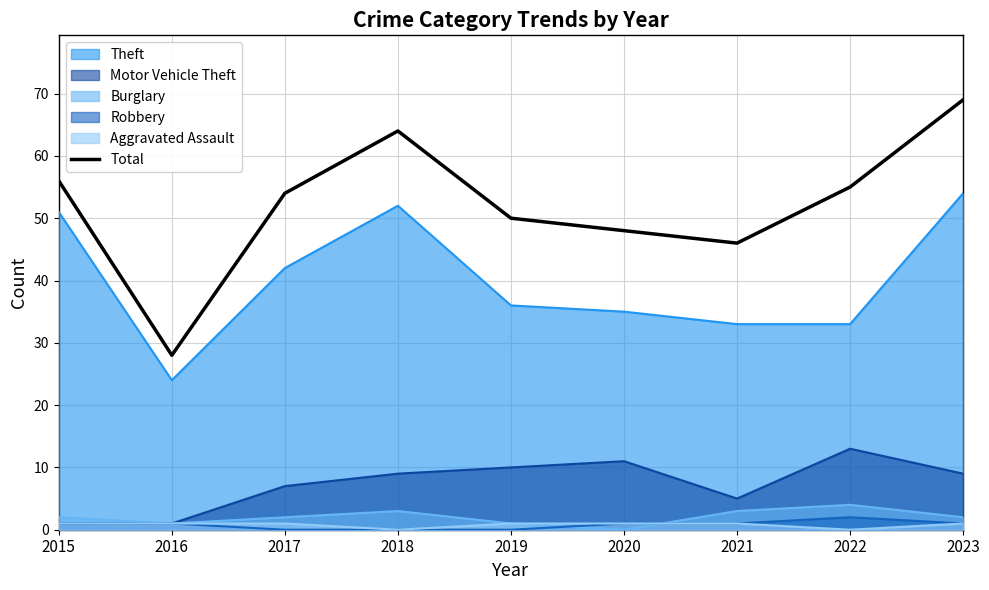

What is the change in value from 2017 to 2022?

+1